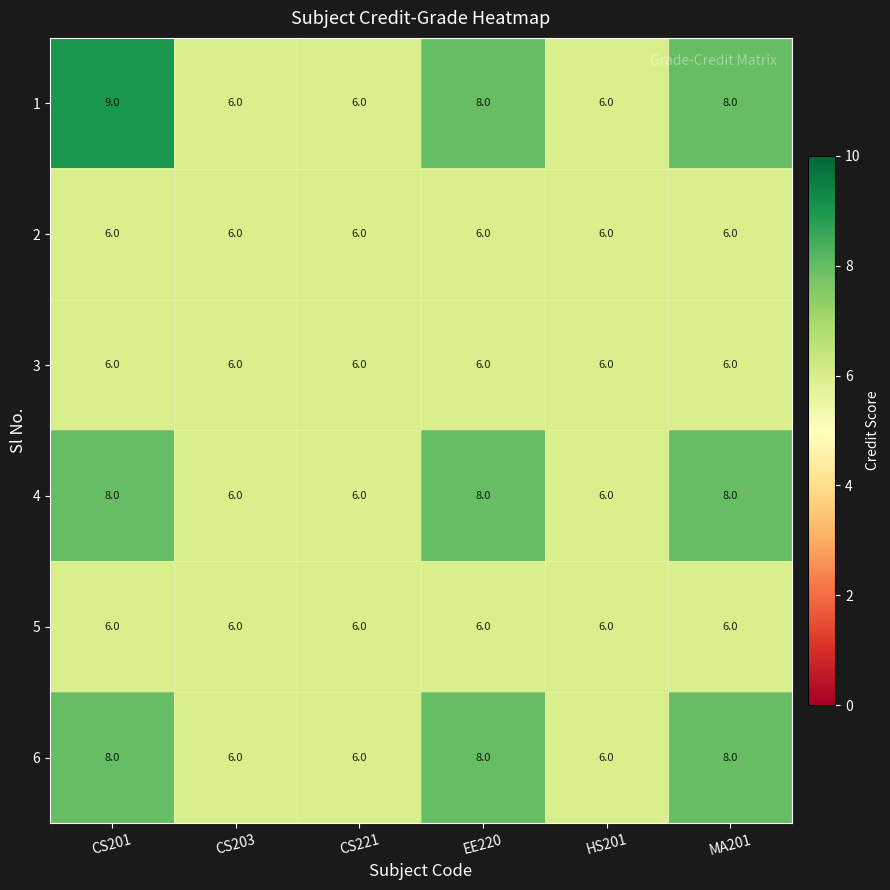

True or false: 3 has a value of 6 at EE220.

True